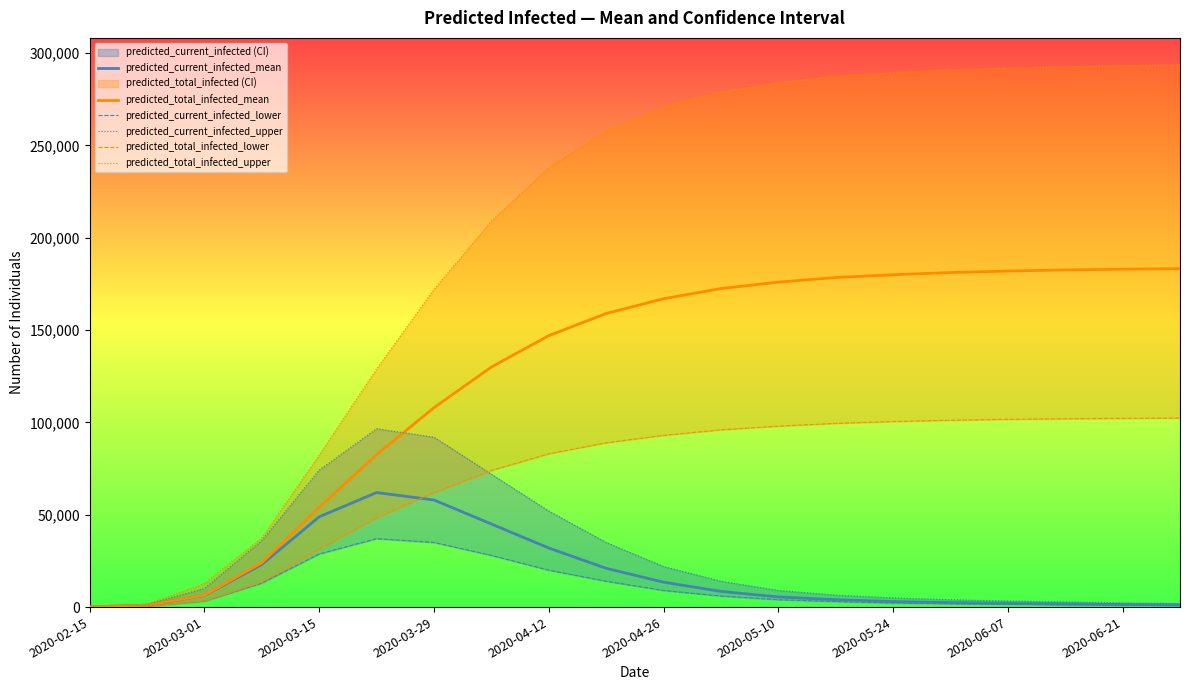

Is the value of predicted_current_infected_mean at 2020-03-29 greater than the value of predicted_total_infected_mean at 2020-05-10?

No